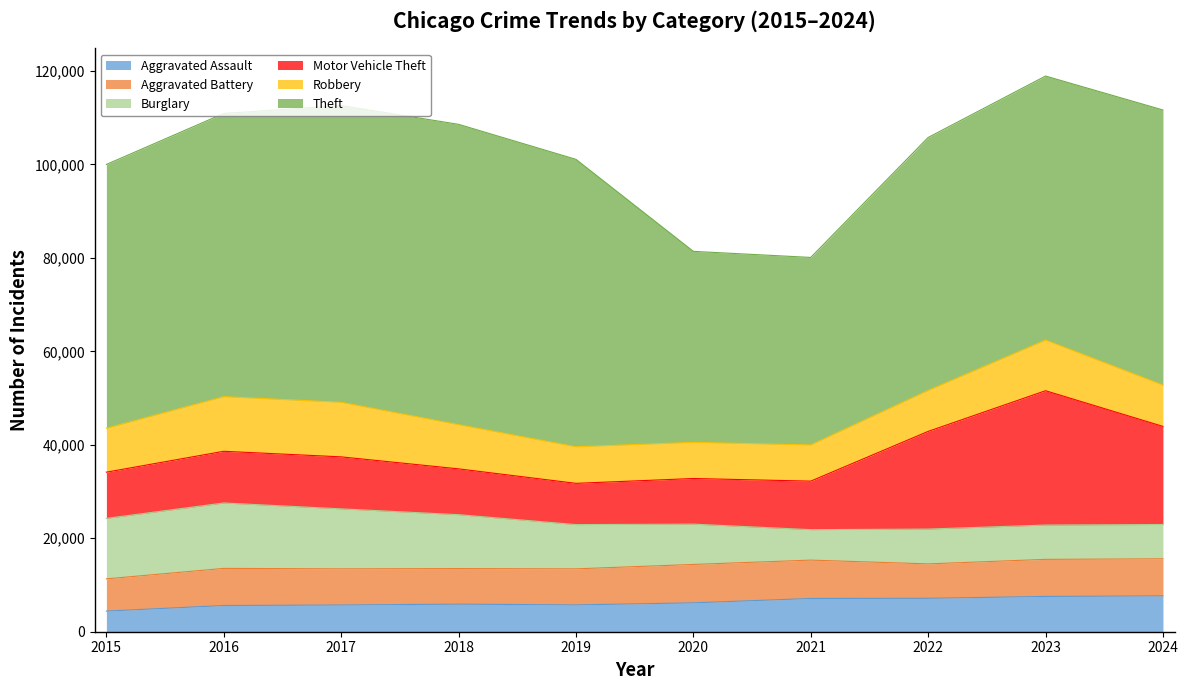

Which series changed the most between 2022 and 2024?

Theft